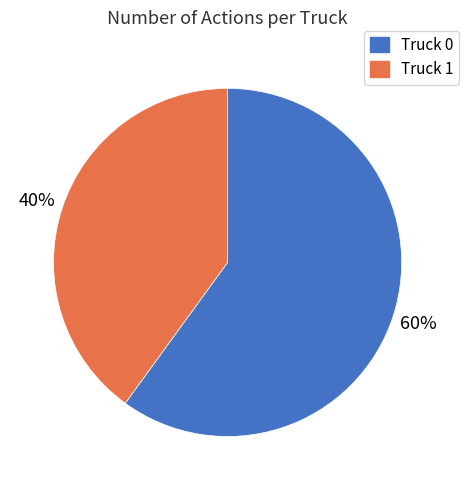

The Truck 1 slice represents 40% of the pie. True or false?

True